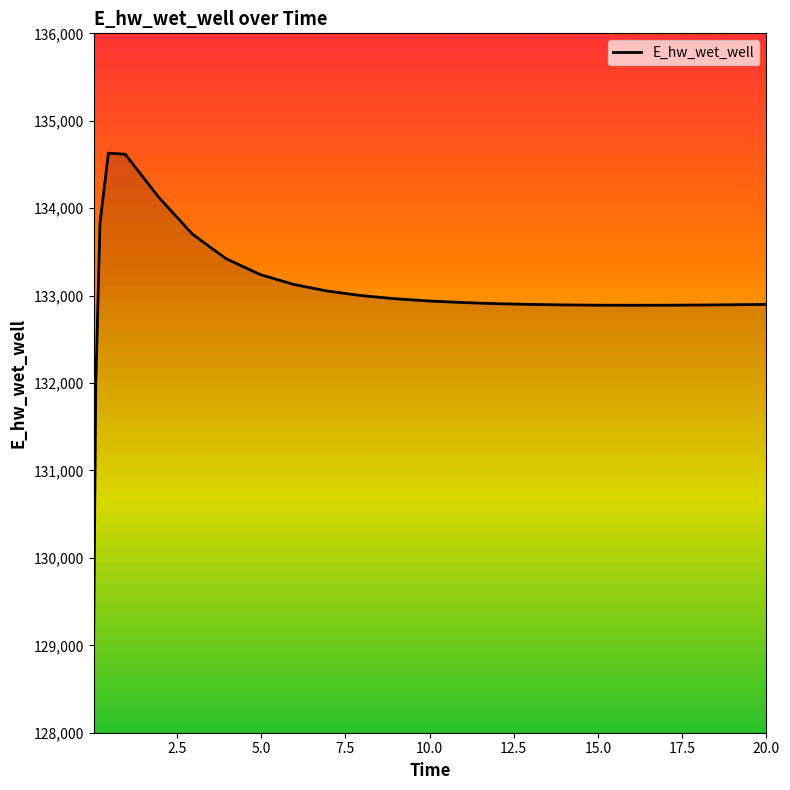

What is the minimum value shown in the chart?

129070.6